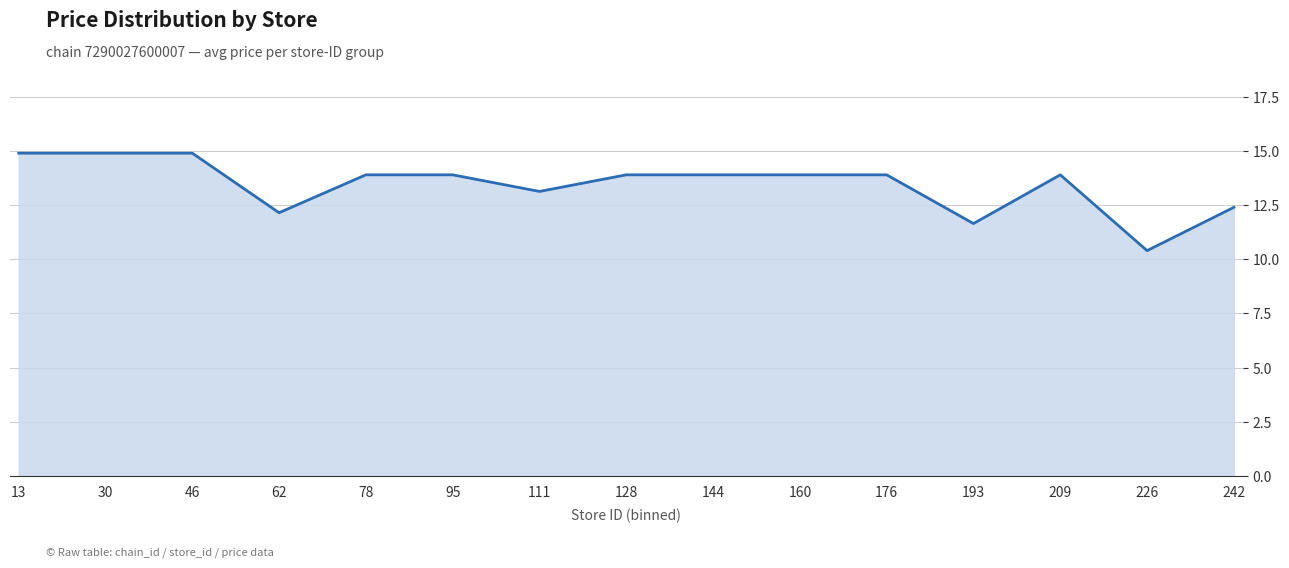

Rank the categories by value from lowest to highest.

226, 193, 62, 242, 111, 78, 95, 128, 144, 160, 176, 209, 13, 30, 46